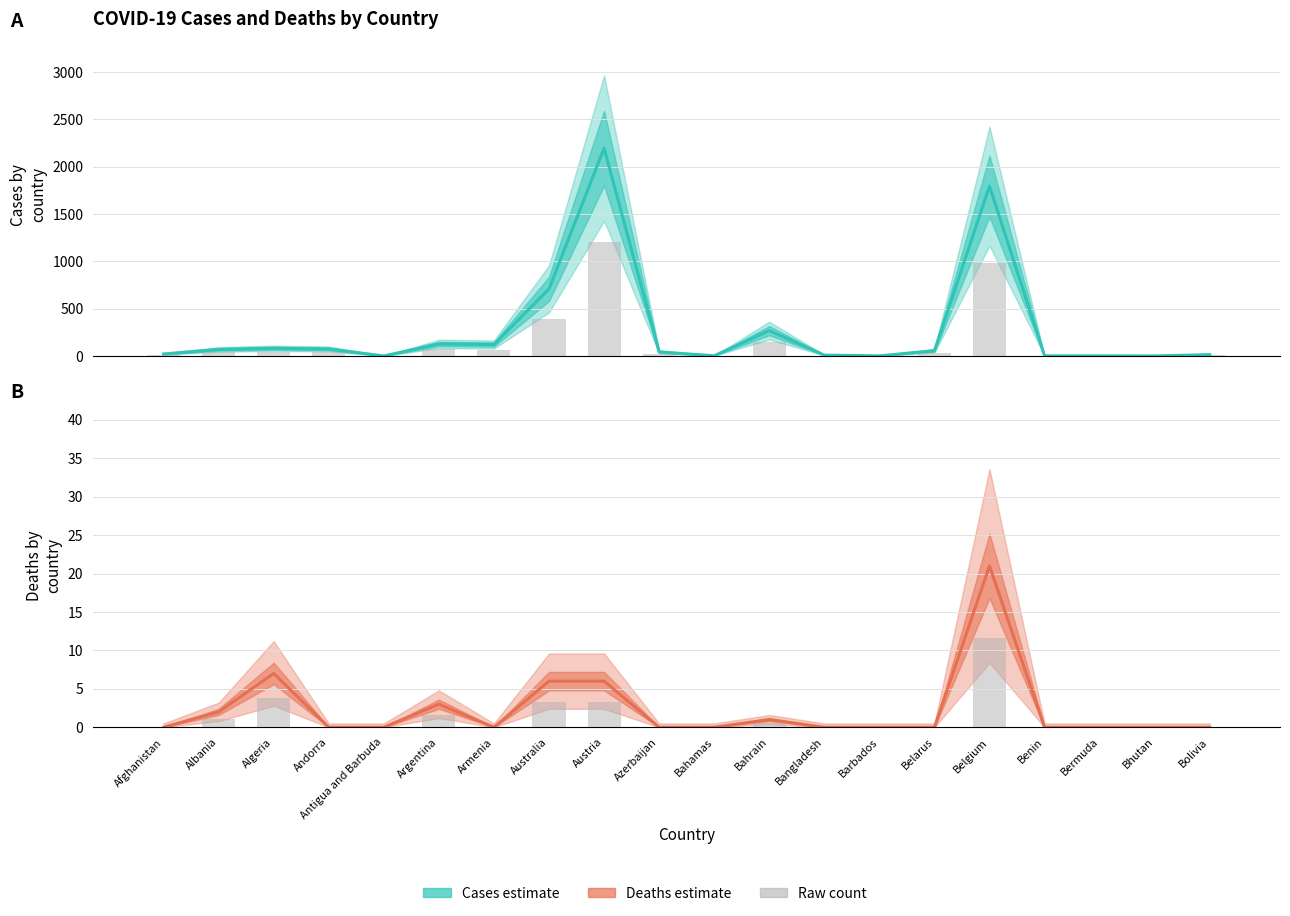

Reading right to left, transcribe all the data shown in this chart.

Cases: 15.0	1.0	2.0	2.0	1795.0	57.0	2.0	10.0	269.0	3.0	44.0	2196.0	709.0	122.0	128.0	1.0	75.0	82.0	70.0	22.0
Cases (raw): 8.2	0.6	1.1	1.1	987.3	31.4	1.1	5.5	148.0	1.7	24.2	1207.8	390.0	67.1	70.4	0.6	41.2	45.1	38.5	12.1
Deaths: 0.0	0.0	0.0	0.0	21.0	0.0	0.0	0.0	1.0	0.0	0.0	6.0	6.0	0.0	3.0	0.0	0.0	7.0	2.0	0.0
Deaths (raw): 0.0	0.0	0.0	0.0	11.6	0.0	0.0	0.0	0.6	0.0	0.0	3.3	3.3	0.0	1.7	0.0	0.0	3.9	1.1	0.0